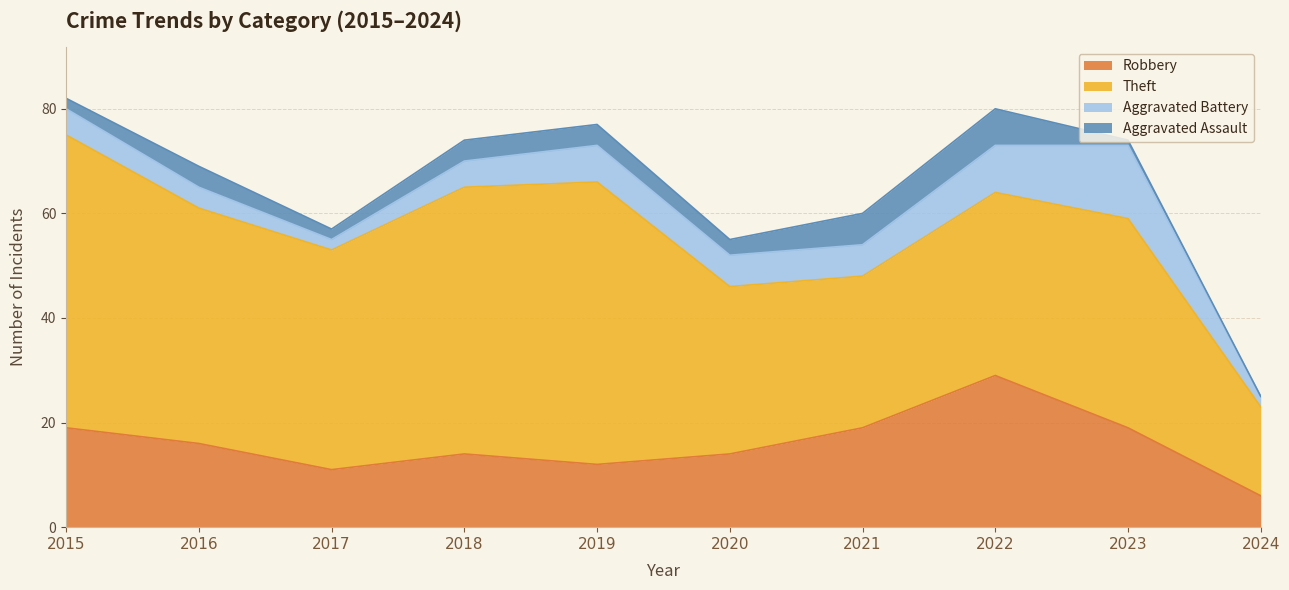

Rank the categories by Aggravated Assault value from lowest to highest.

2024, 2023, 2015, 2017, 2020, 2016, 2018, 2019, 2021, 2022